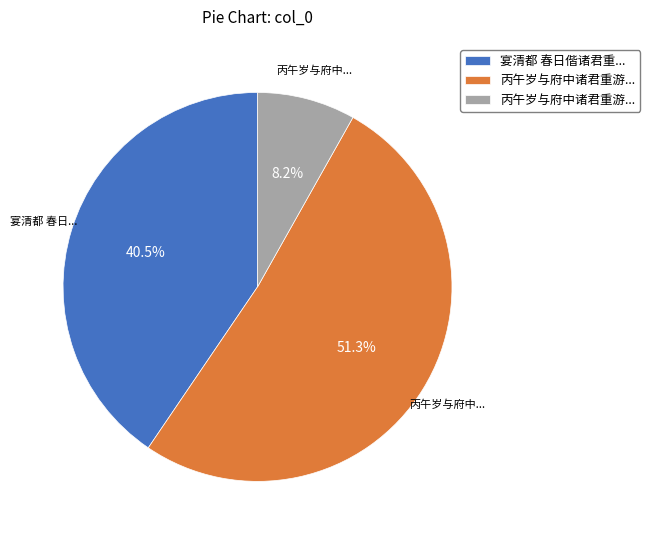

Is there any slice that represents more than half of the pie?

Yes